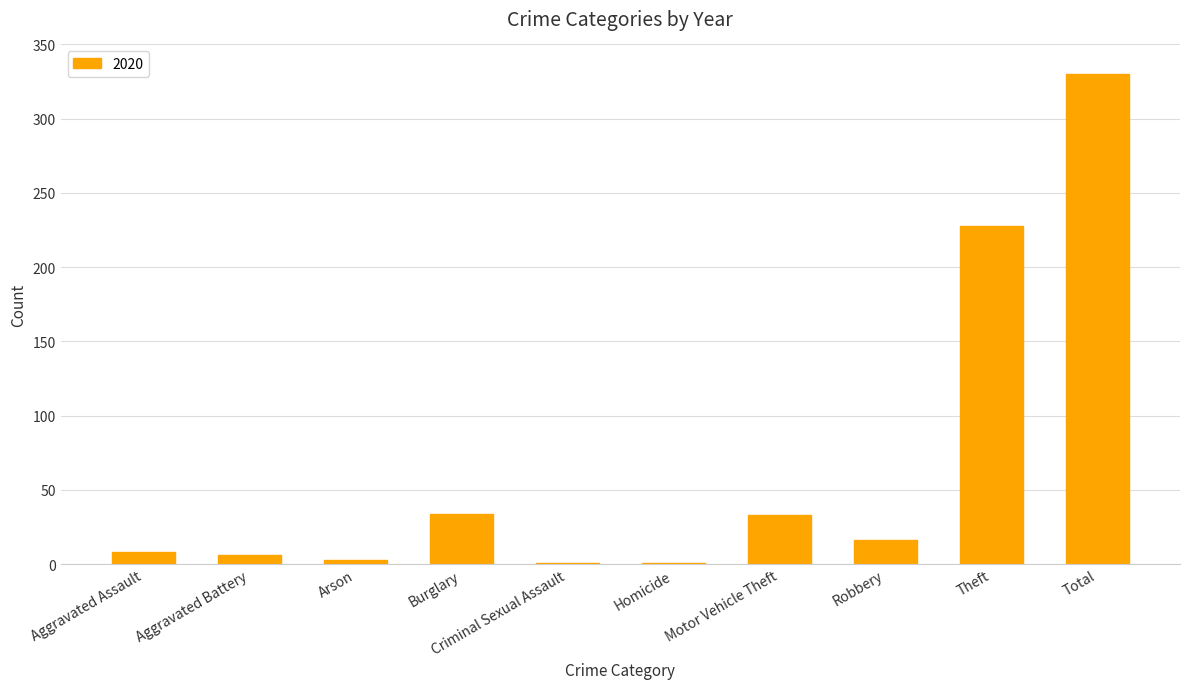

What is the sum of all values?

660